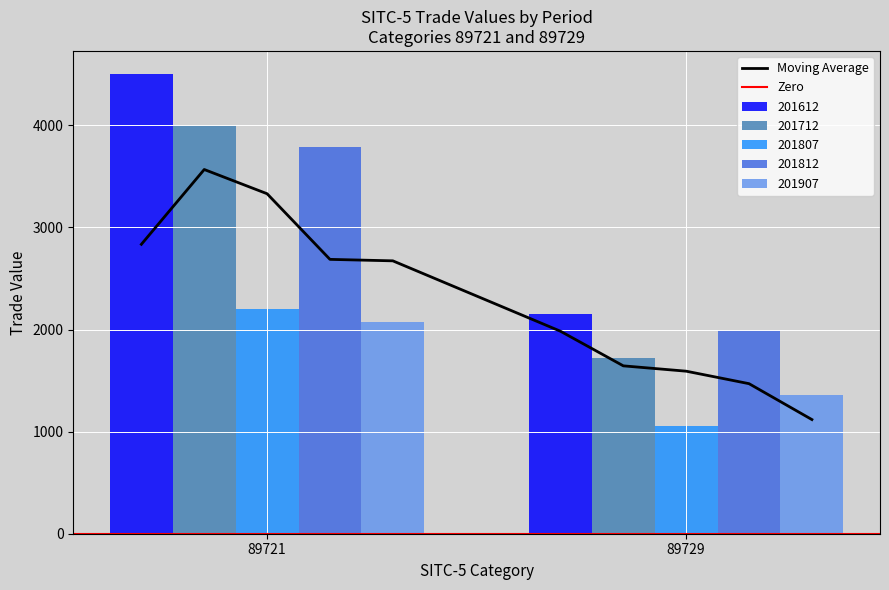

What is the minimum value shown in the chart?

1054.6